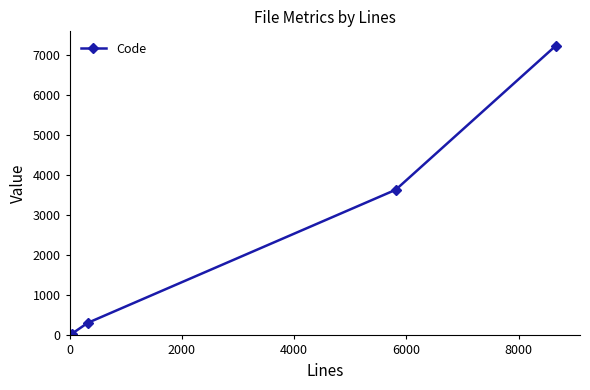

How many lines are shown in the chart?

1